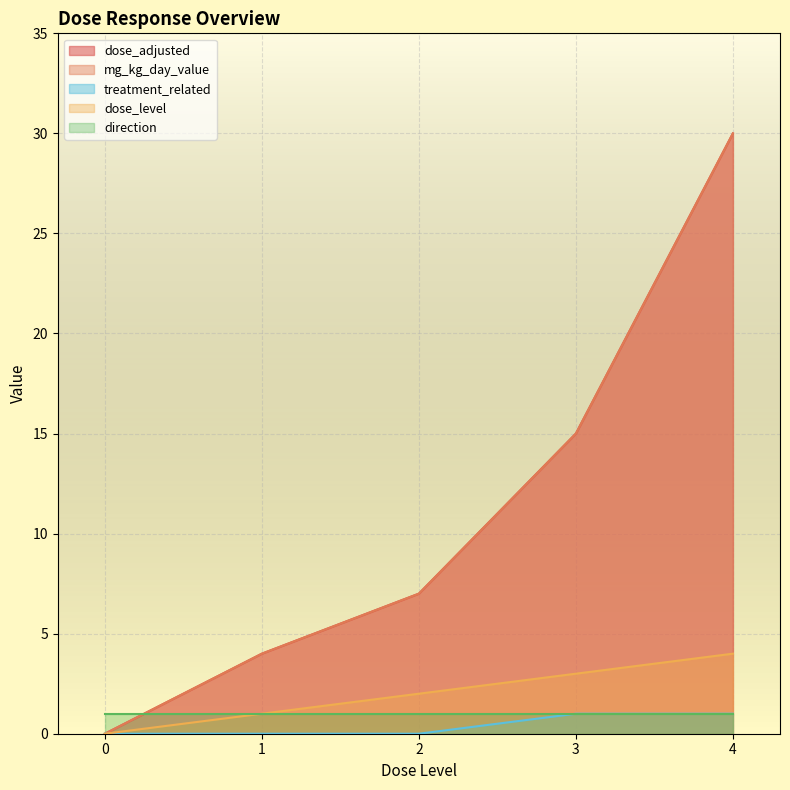

What is the sum of all dose_adjusted values?

56